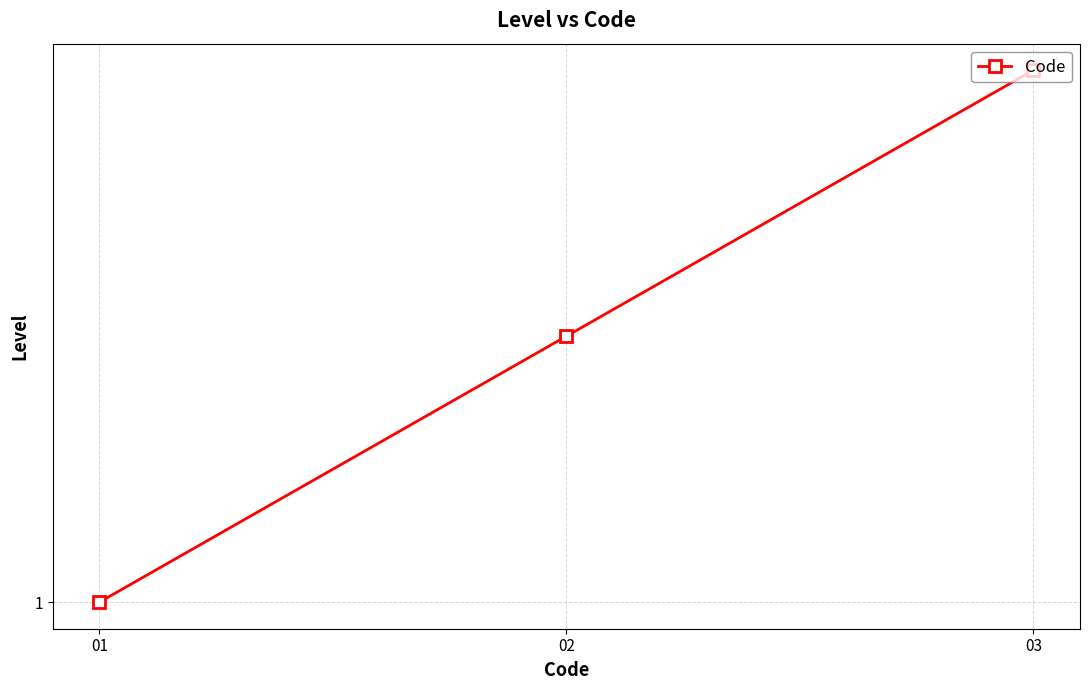

Reading right to left, what are all the values shown in this chart?

03=3	02=2	01=1